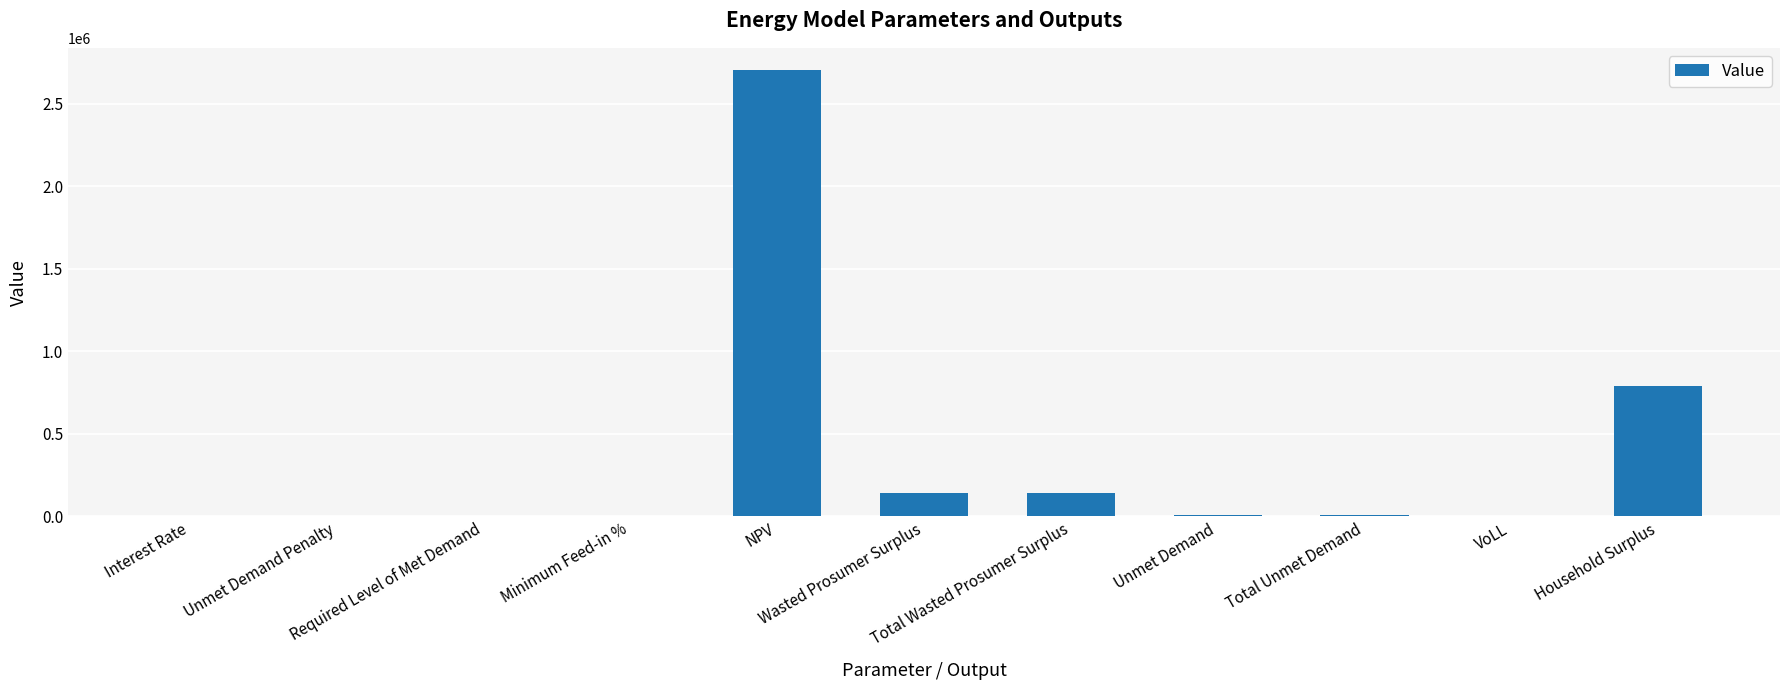

Where does the data first go above 7661?

NPV